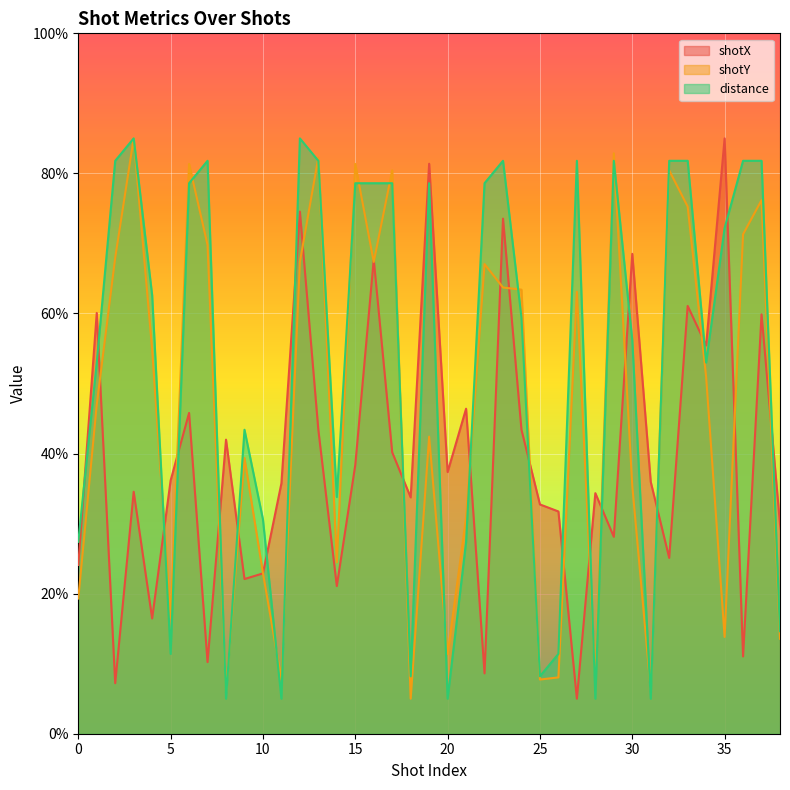

What are all the series names shown in the legend?

shotX, shotY, distance